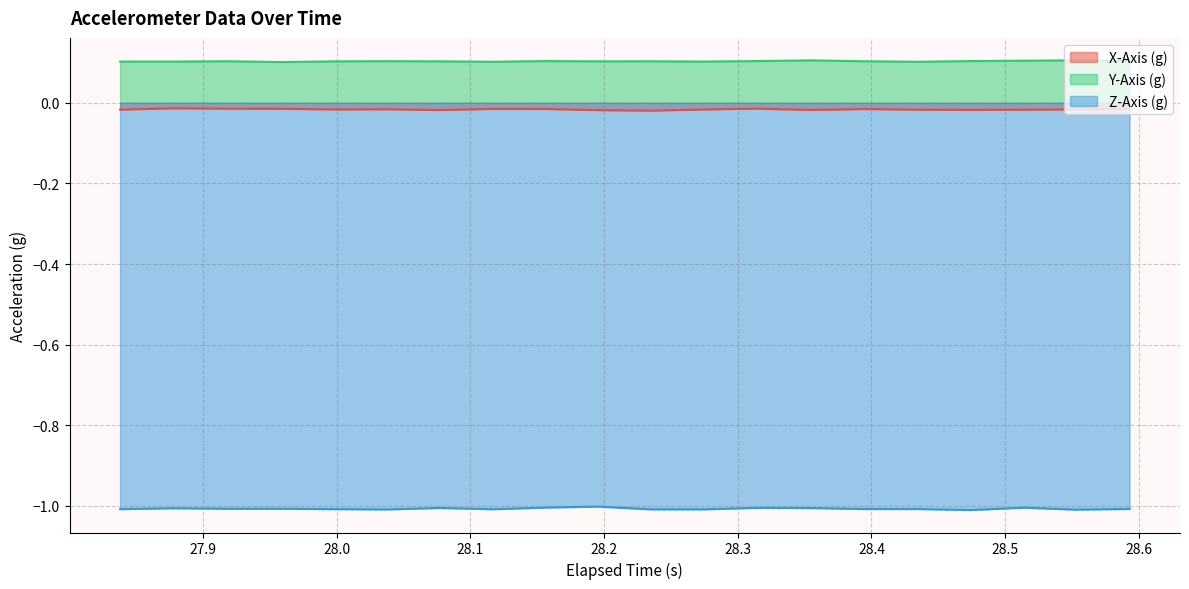

What is the maximum value shown in the chart?

0.1